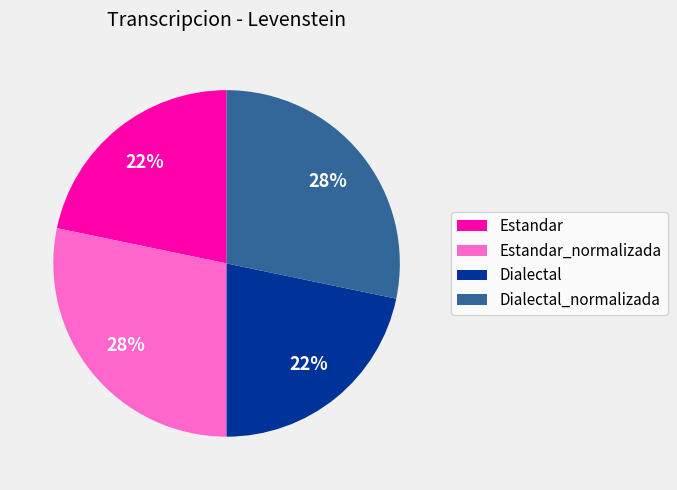

Does Estandar_normalizada represent more than half of the total?

No